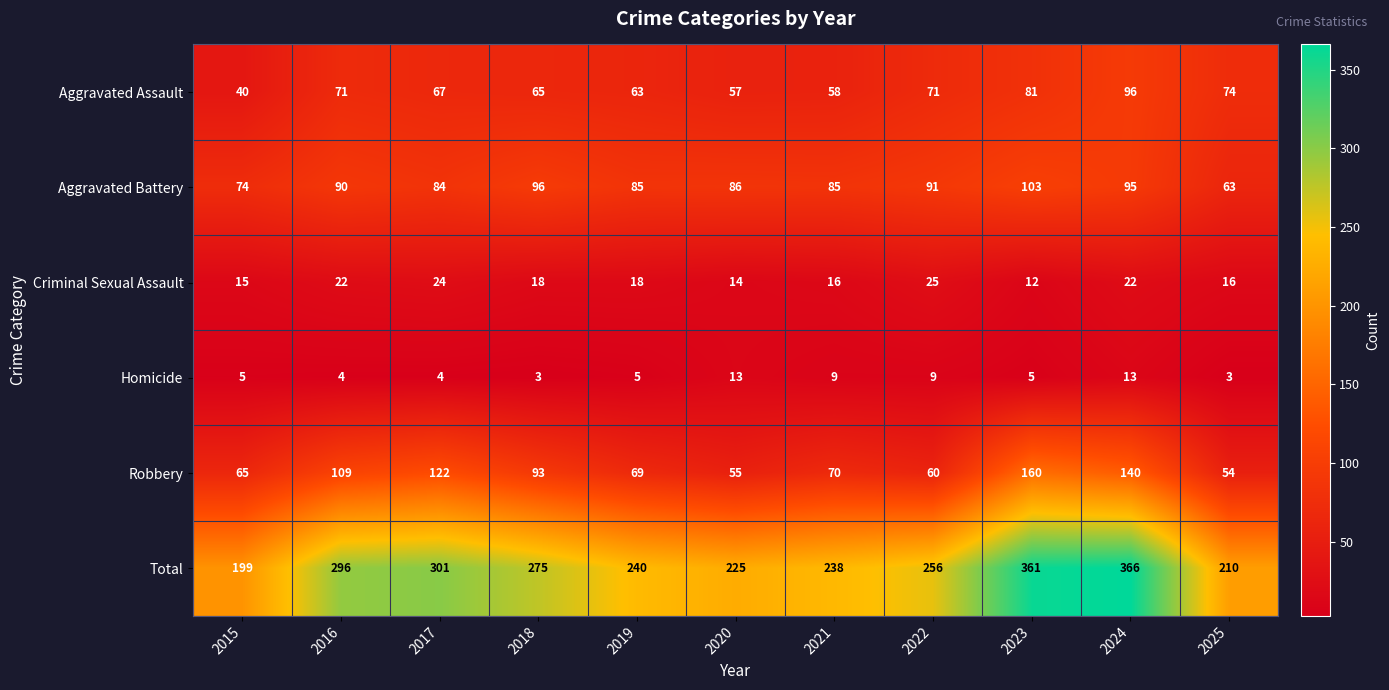

Rank the series by their maximum value, from lowest to highest.

Homicide, Criminal Sexual Assault, Aggravated Assault, Aggravated Battery, Robbery, Total